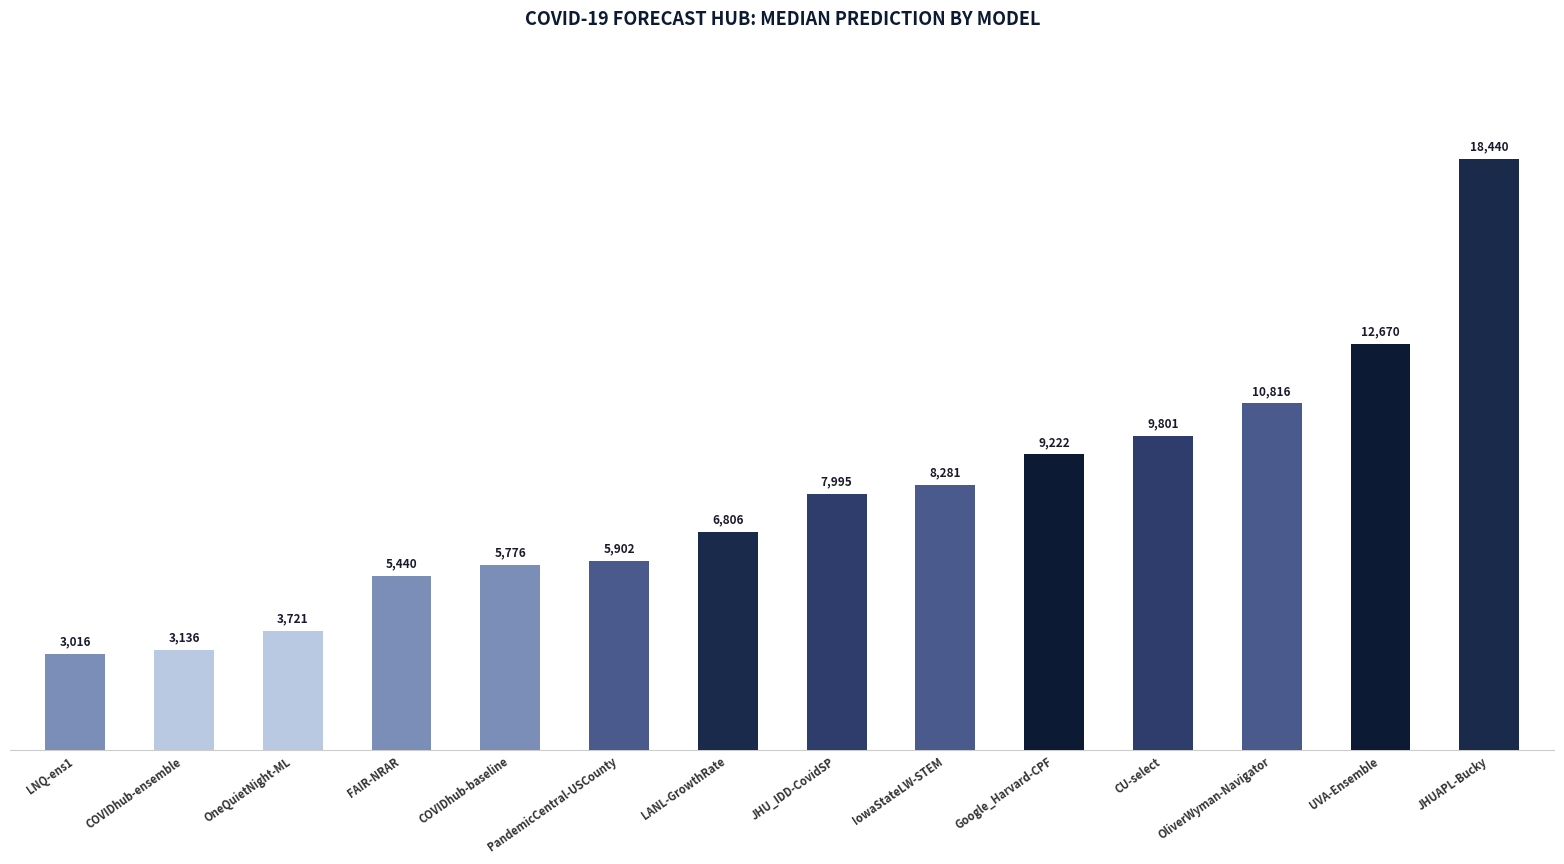

Which category has the highest value across all series?

JHUAPL-Bucky